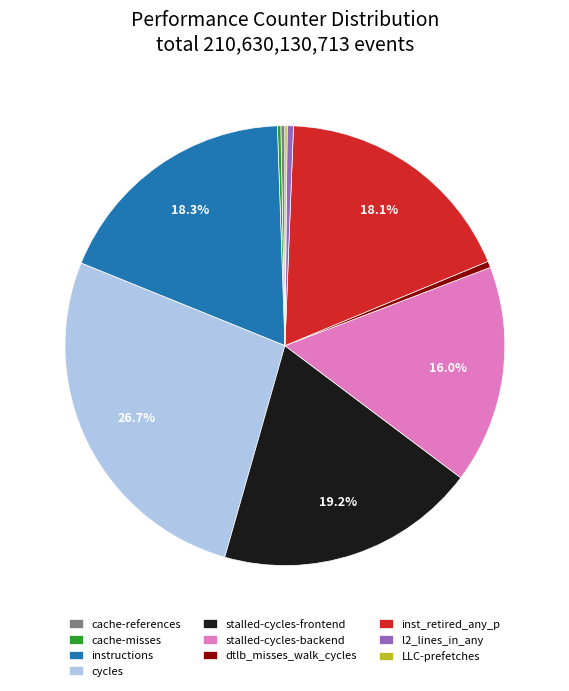

Between cycles and cache-references, which is larger?

cycles